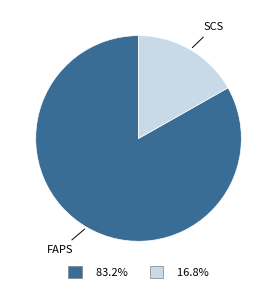

Is there any slice that represents more than half of the pie?

Yes